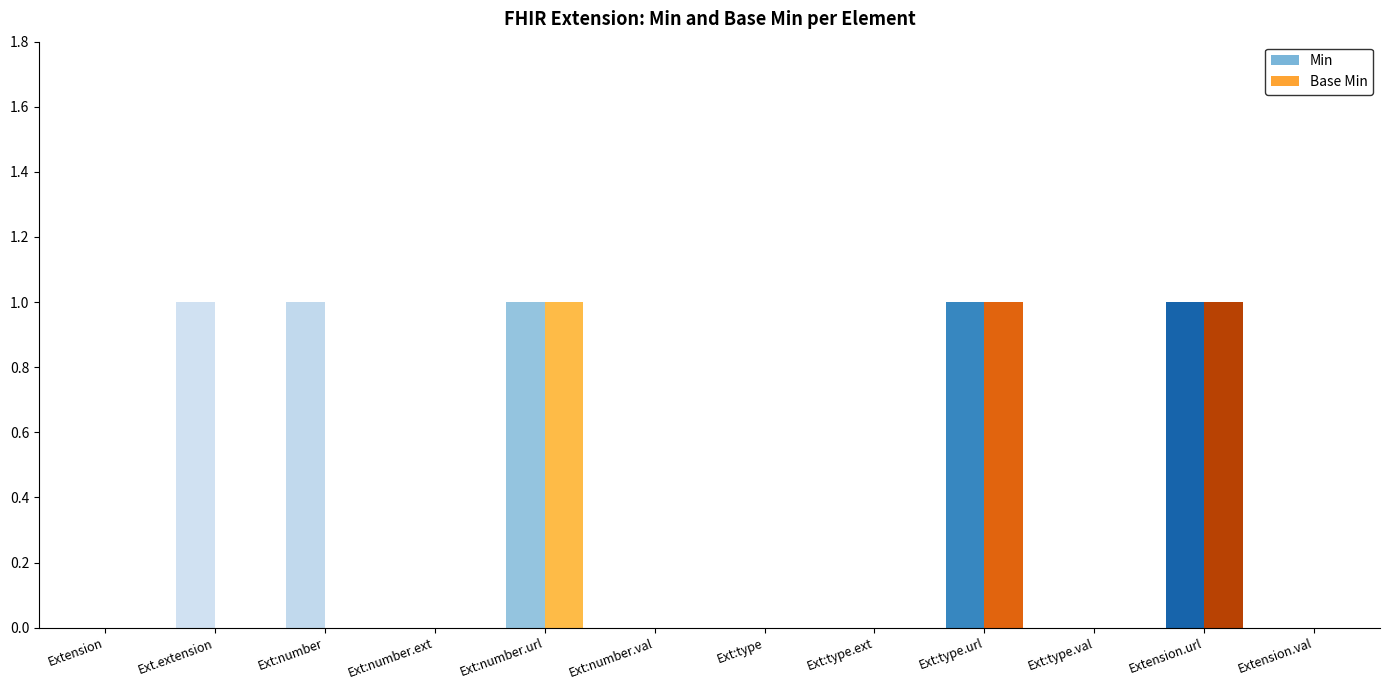

Between Extension.extension:number.url and Extension.extension:type.url, which is larger?

Extension.extension:number.url